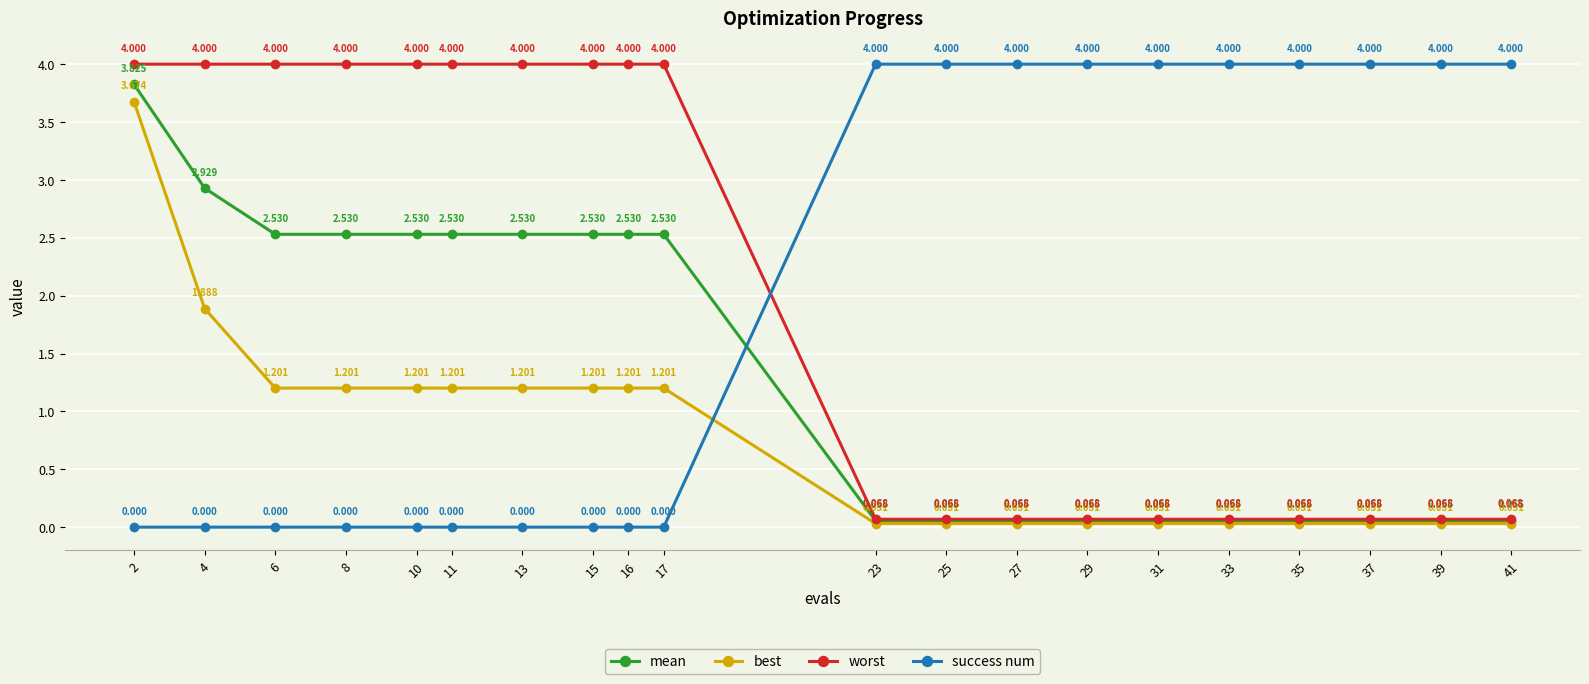

True or false: success num has more than 2 points higher than both neighbors.

False